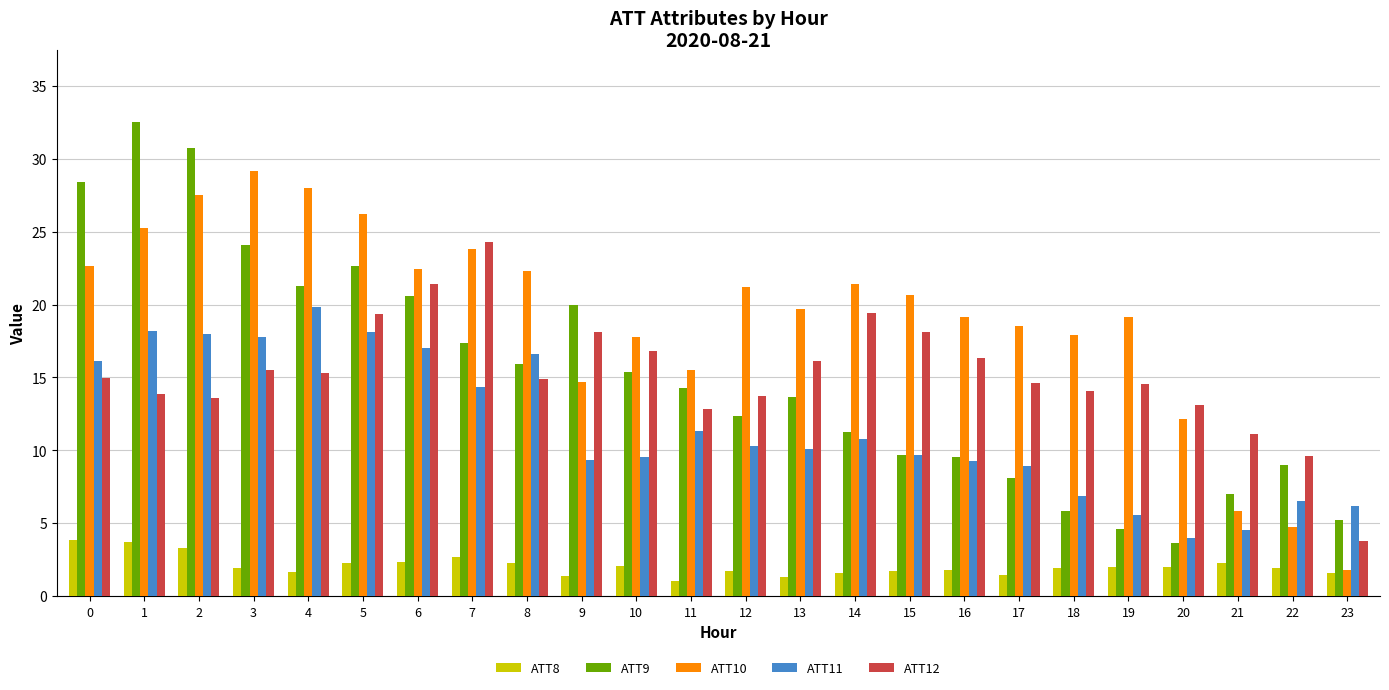

Which series changed the most between 2 and 10?

ATT9